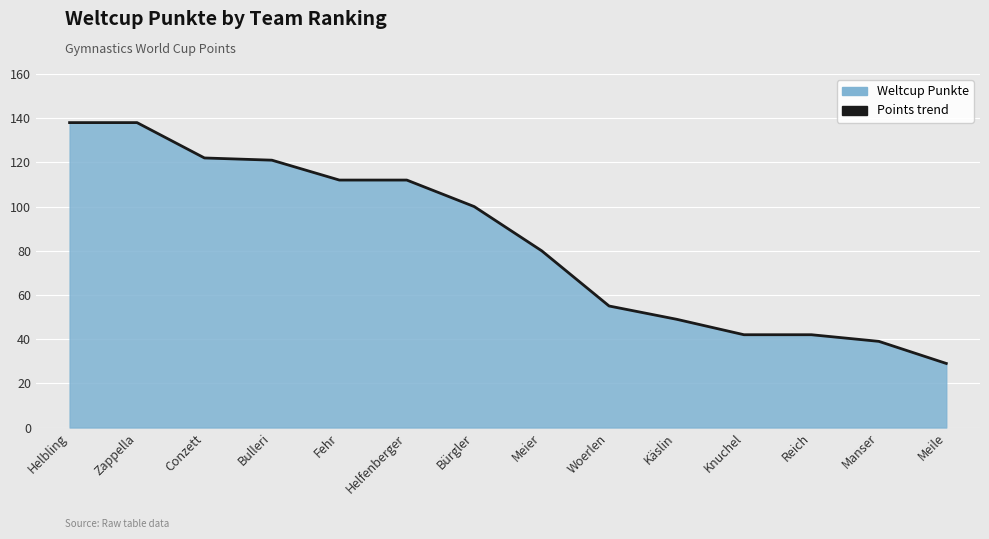

Reading left to right, what are all the values shown in this chart?

138	138	122	121	112	112	100	80	55	49	42	42	39	29